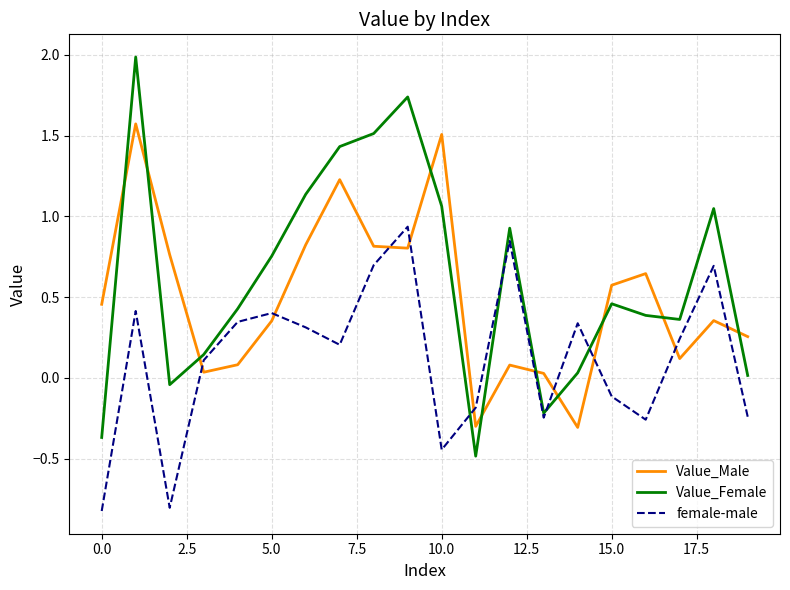

How many negative values does the Value_Female series have?

4